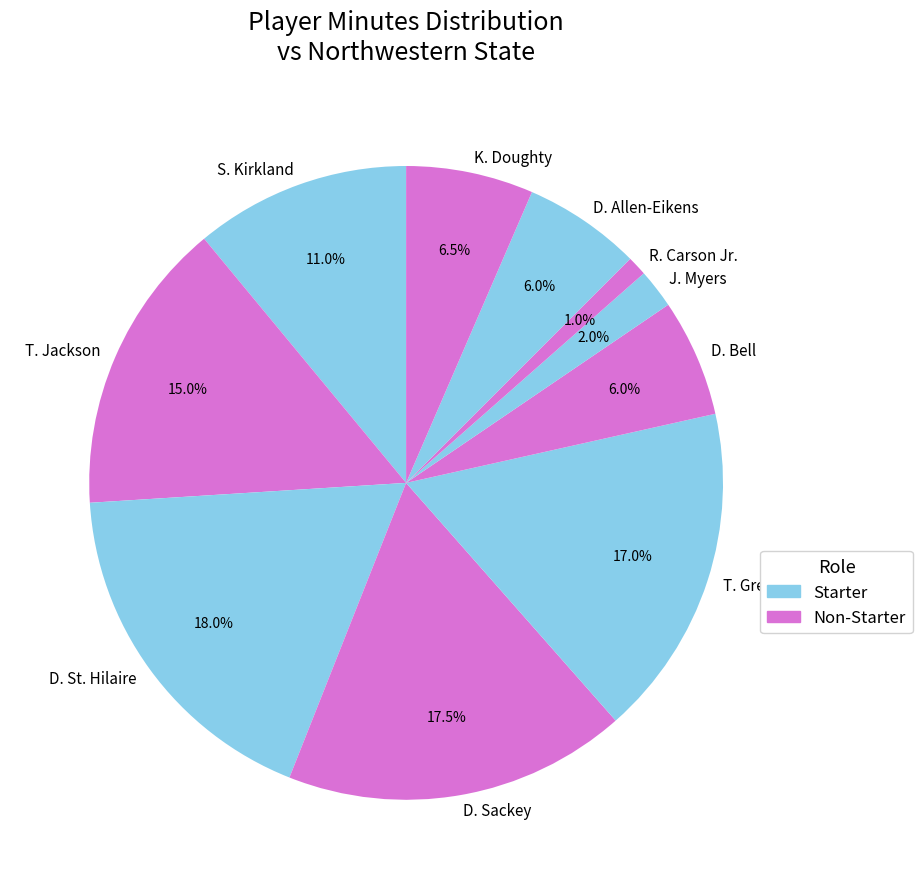

True or false: D. Bell accounts for 6% of the total.

True